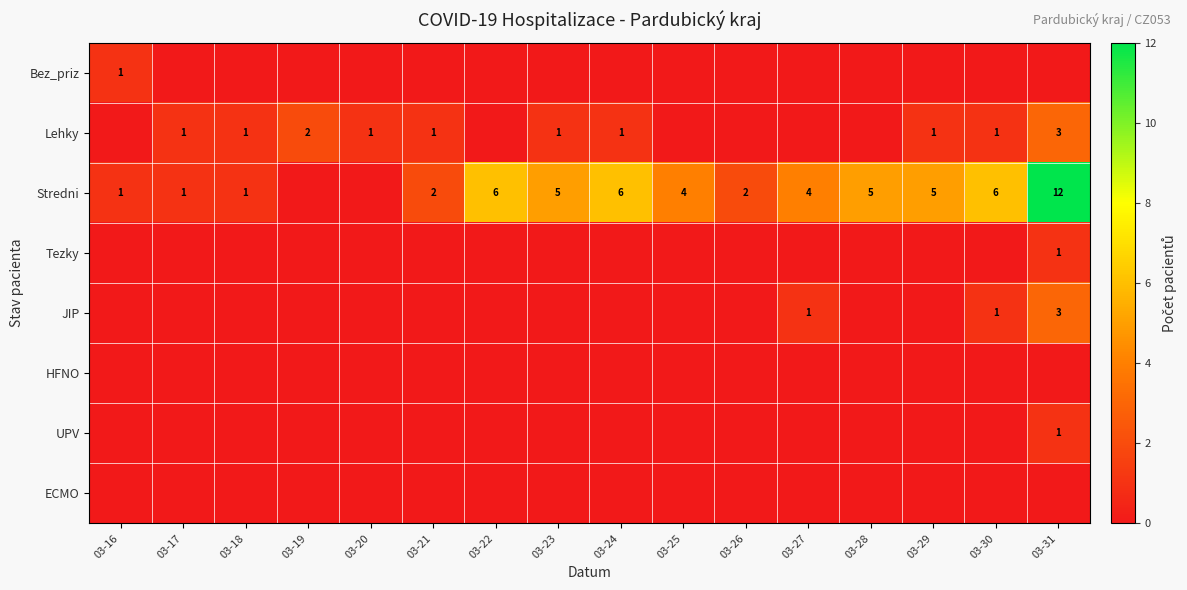

Is it true that UPV equals 0 at 03-31?

False